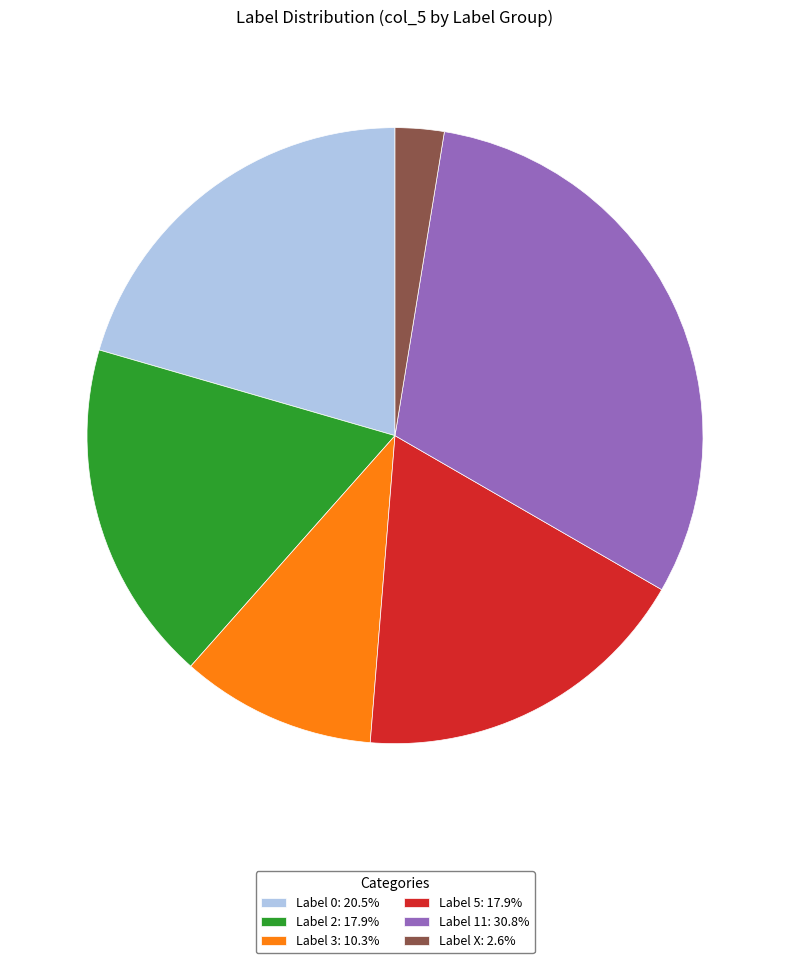

Is the sum of Label 11: 30.8% and Label 0: 20.5% greater than half?

Yes